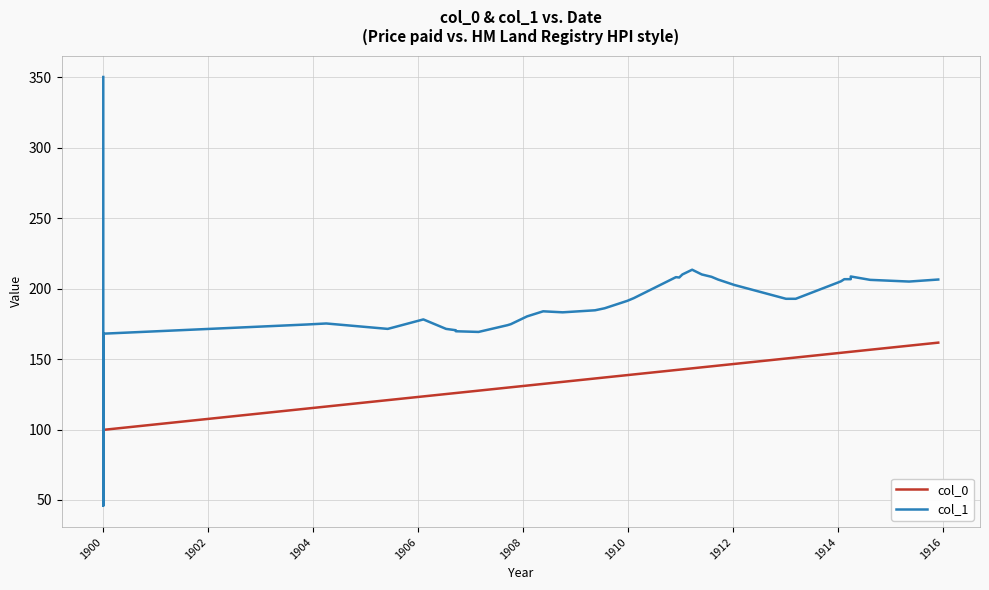

What is the value of the col_0 point at the 29th from the left?

146.5